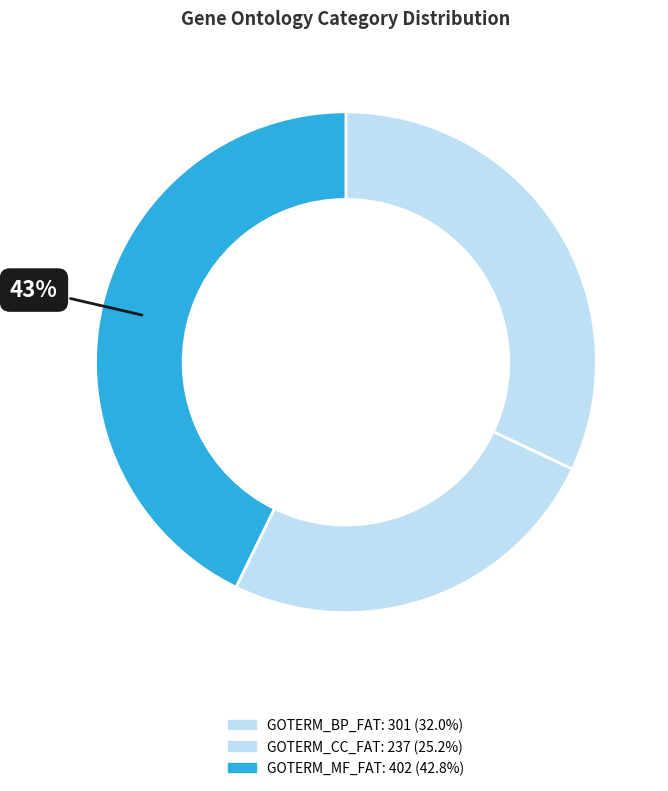

What percentage is the GOTERM_CC_FAT slice, to the nearest percent?

25%